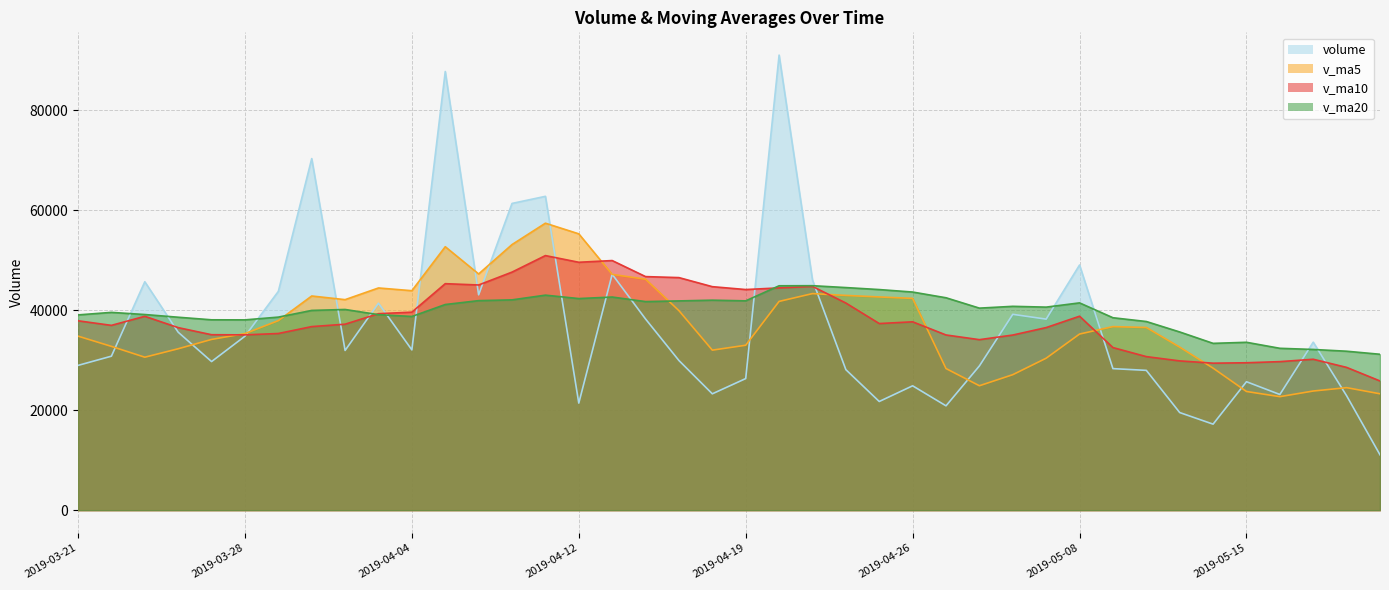

What is the average value of the volume series?

36612.6